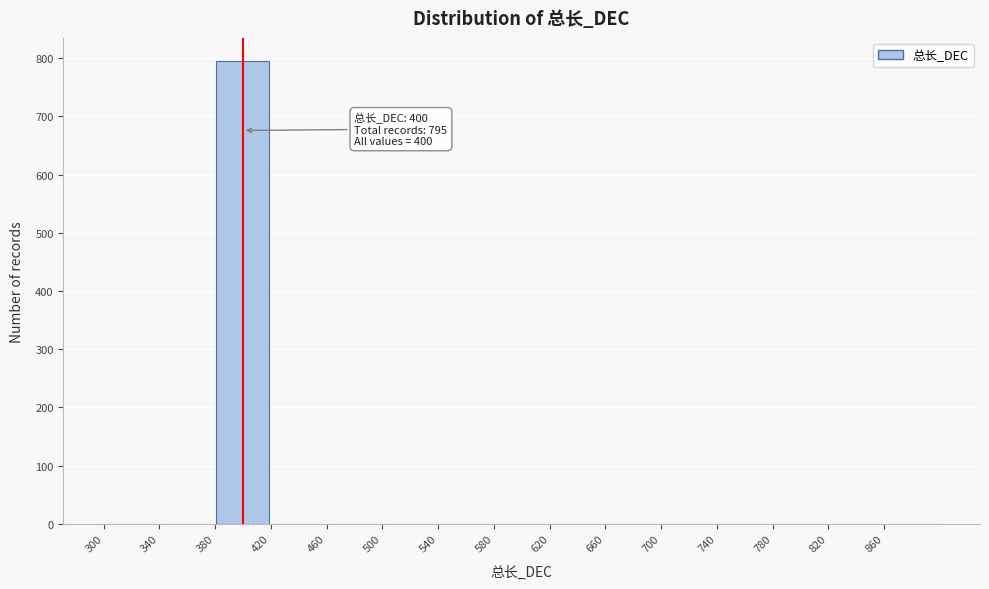

Which range on the x-axis has the tallest bar?

380 to 420